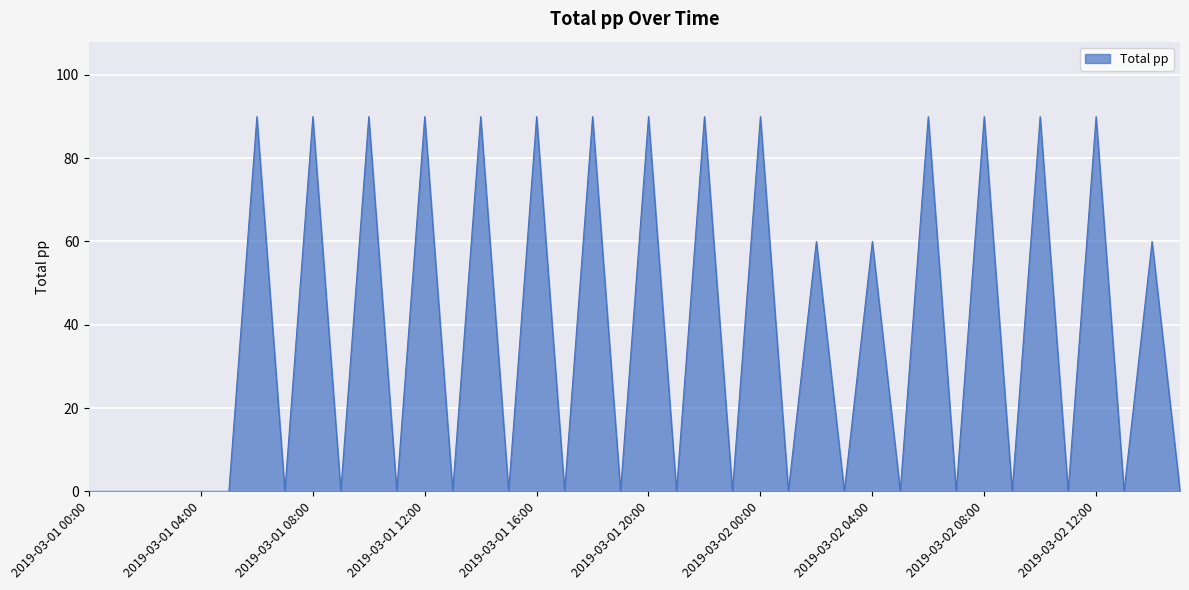

What is the difference between the maximum and minimum values?

90